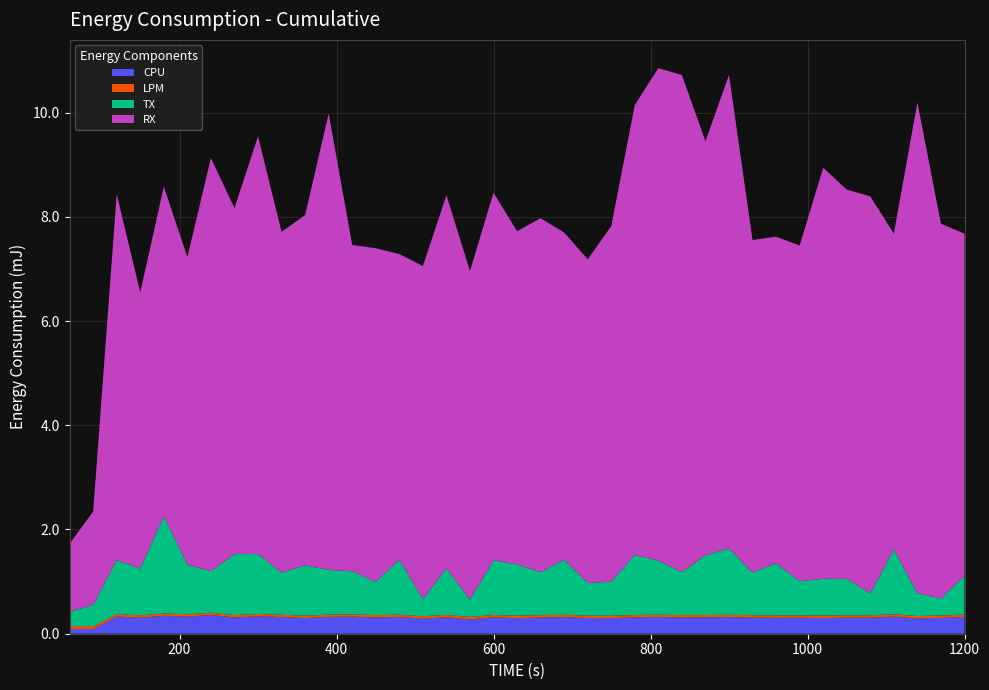

Reading right to left, what are all the values shown in this chart?

CPU: 0.3	0.3	0.3	0.3	0.3	0.3	0.3	0.3	0.3	0.3	0.3	0.3	0.3	0.3	0.3	0.3	0.3	0.3	0.3	0.3	0.3	0.3	0.3	0.3	0.3	0.3	0.3	0.3	0.3	0.3	0.3	0.3	0.4	0.3	0.3	0.3	0.3	0.1	0.1
LPM: 0.0	0.0	0.0	0.0	0.0	0.0	0.0	0.0	0.0	0.0	0.0	0.0	0.0	0.0	0.0	0.0	0.0	0.0	0.0	0.0	0.0	0.0	0.0	0.0	0.0	0.0	0.0	0.0	0.0	0.0	0.0	0.0	0.0	0.0	0.0	0.0	0.0	0.1	0.1
TX: 0.7	0.3	0.4	1.2	0.4	0.7	0.7	0.7	1.0	0.8	1.3	1.1	0.8	1.0	1.2	0.7	0.6	1.1	0.8	1.0	1.0	0.3	0.9	0.3	1.1	0.6	0.8	0.9	1.0	0.8	1.2	1.2	0.8	1.0	1.9	0.9	1.0	0.4	0.3
RX: 6.6	7.2	9.4	6.1	7.6	7.5	7.9	6.4	6.3	6.4	9.1	7.9	9.5	9.4	8.6	6.8	6.2	6.3	6.8	6.4	7.1	6.3	7.2	6.4	5.9	6.4	6.3	8.8	6.7	6.5	8.0	6.6	7.9	5.9	6.3	5.3	7.0	1.8	1.3